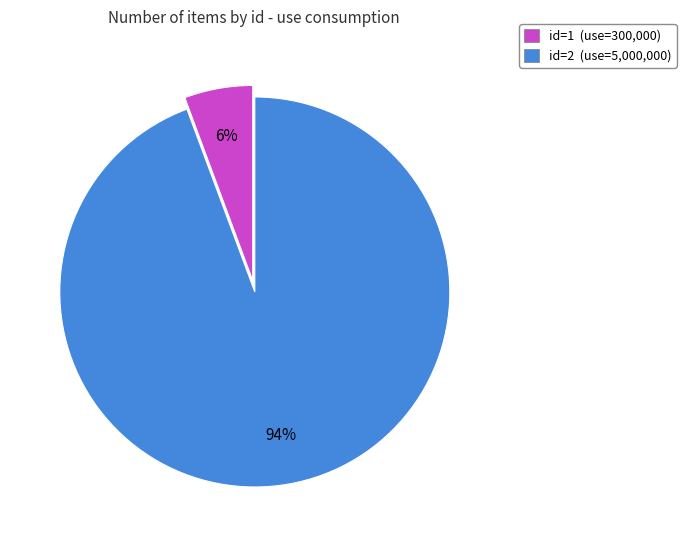

Is there any slice that represents more than half of the pie?

Yes